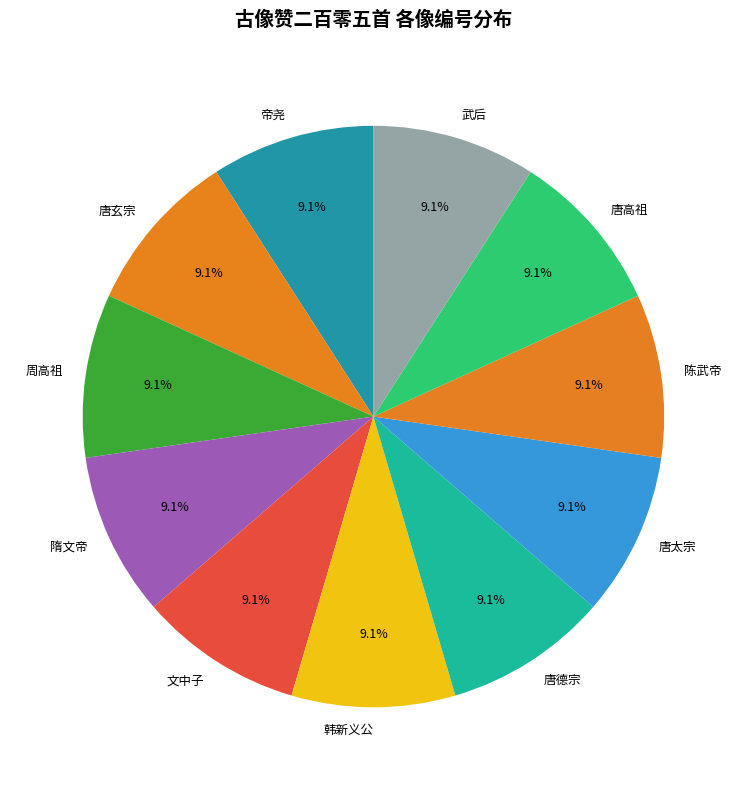

What is the ratio of the value at 陈武帝 to the value at 武后?

1.0